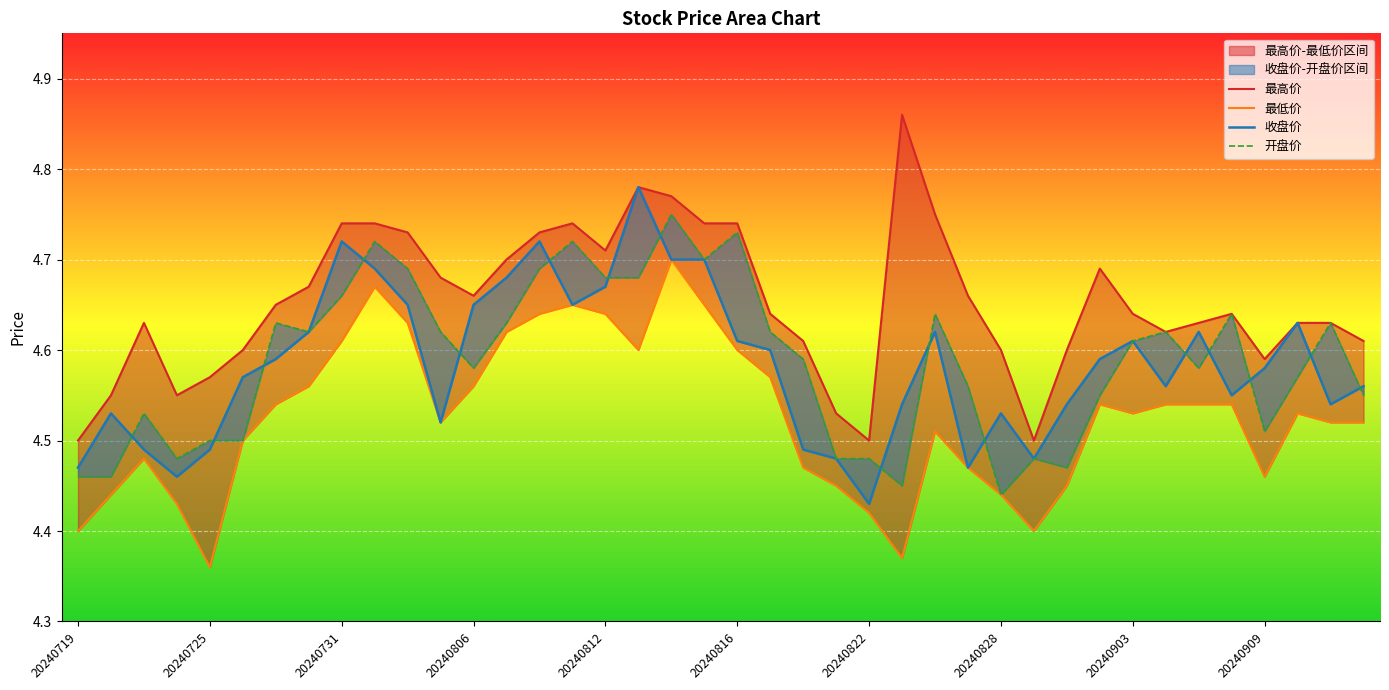

How many 最高价 values are between 4 and 5?

40